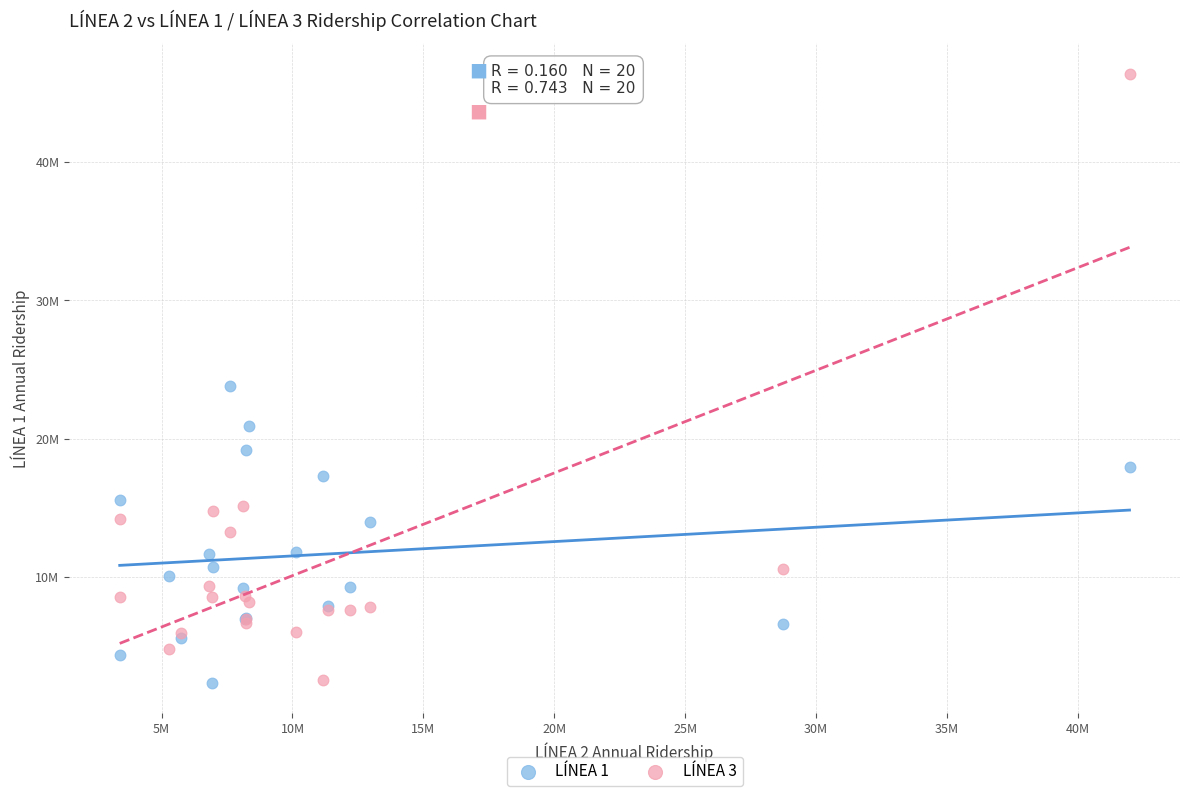

Which series has the largest Y range (max minus min)?

LÍNEA 3